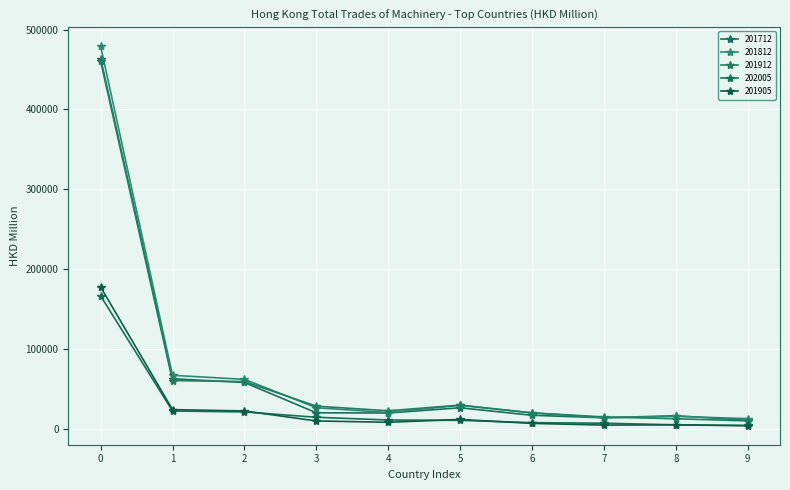

How many lines are shown in the chart?

5